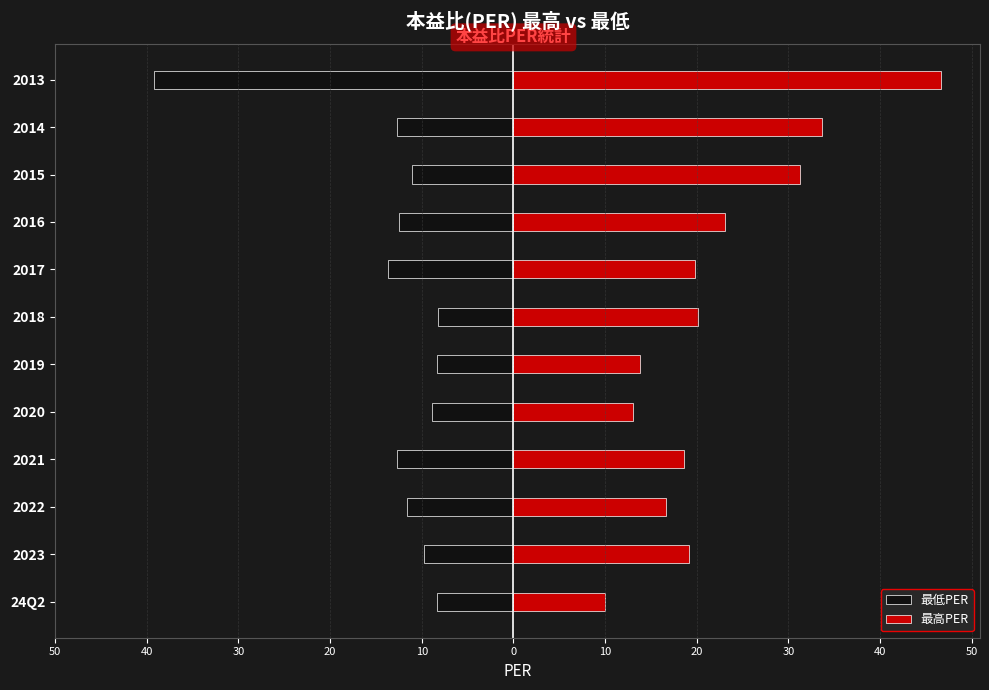

Is it true that 最低PER equals -18.7 at 2015?

False